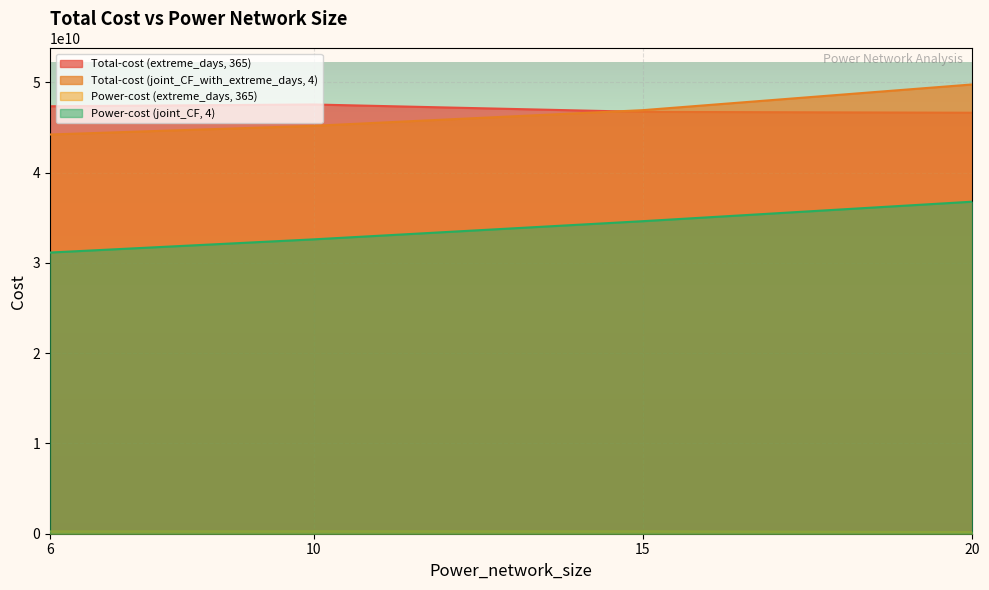

The Power-cost (extreme_days, 365) series shows 257072094.3 at 6. True or false?

True